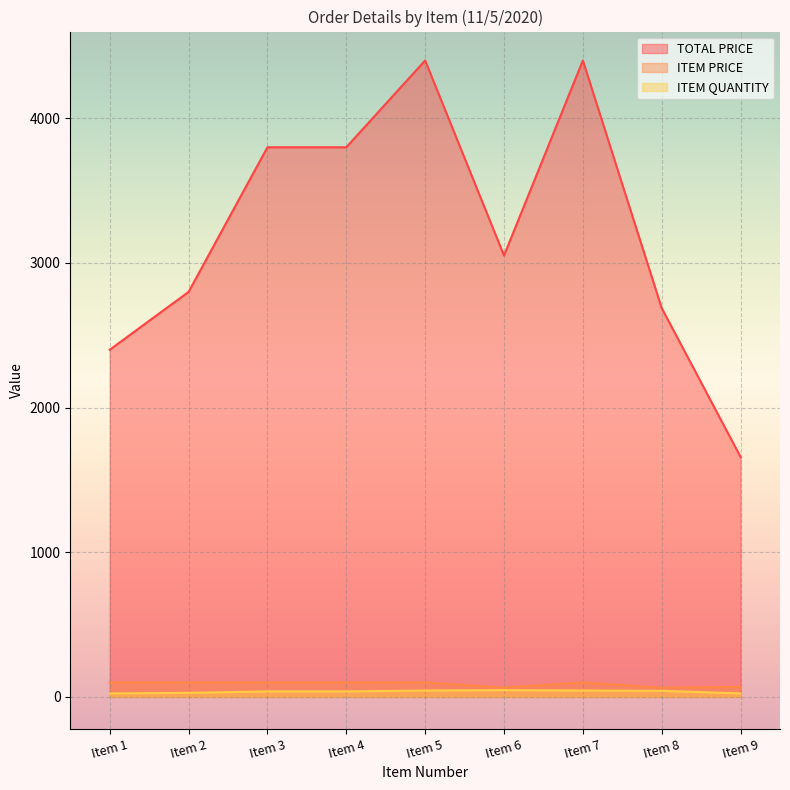

What are all the series names shown in the legend?

TOTAL PRICE, ITEM PRICE, ITEM QUANTITY